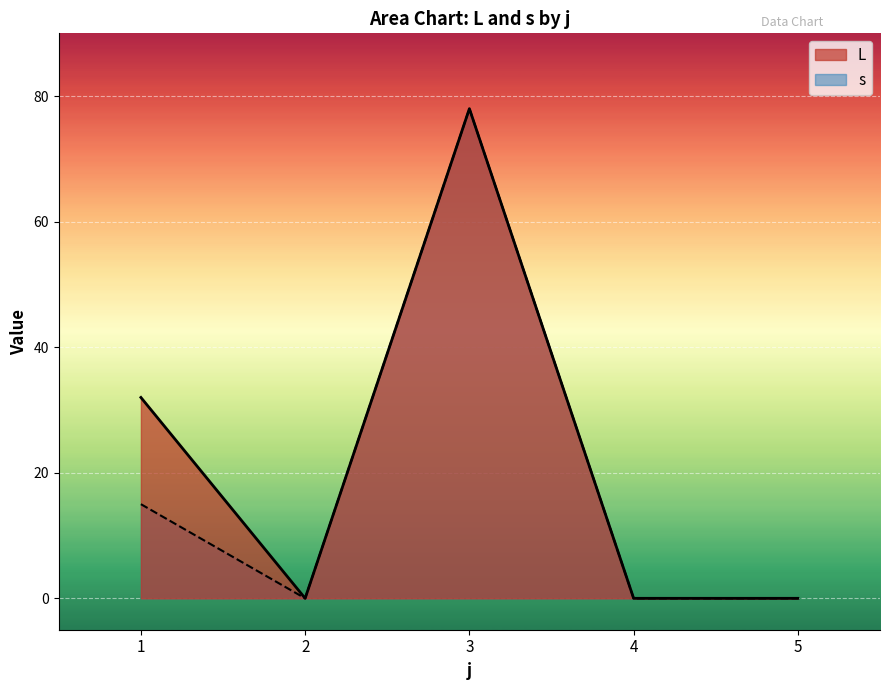

How many categories are shown in the chart?

5